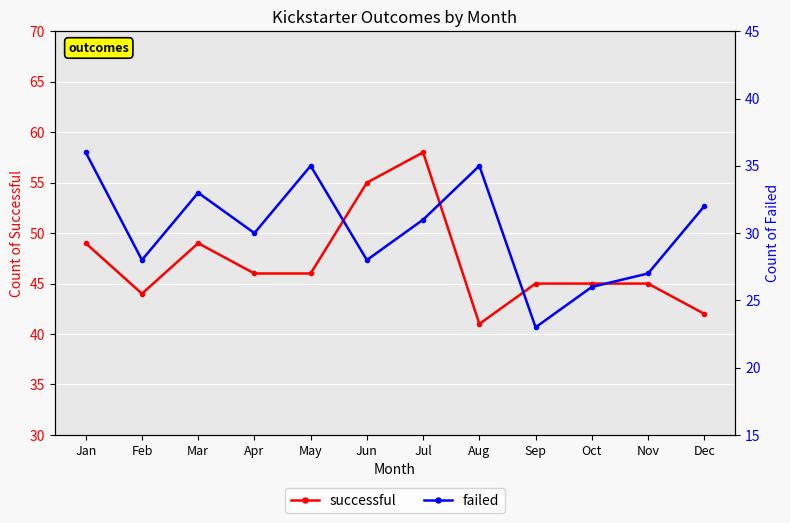

What is the value of the failed point at the 6th from the left?

28